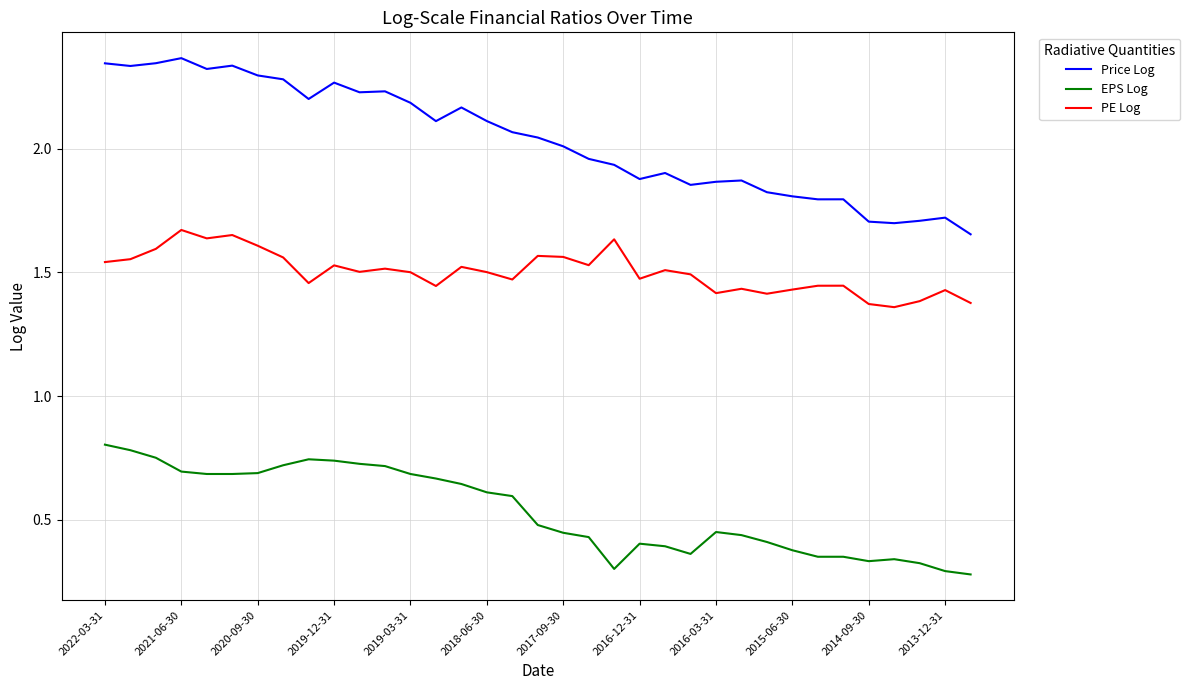

Which series has the widest spread of values?

Price Log